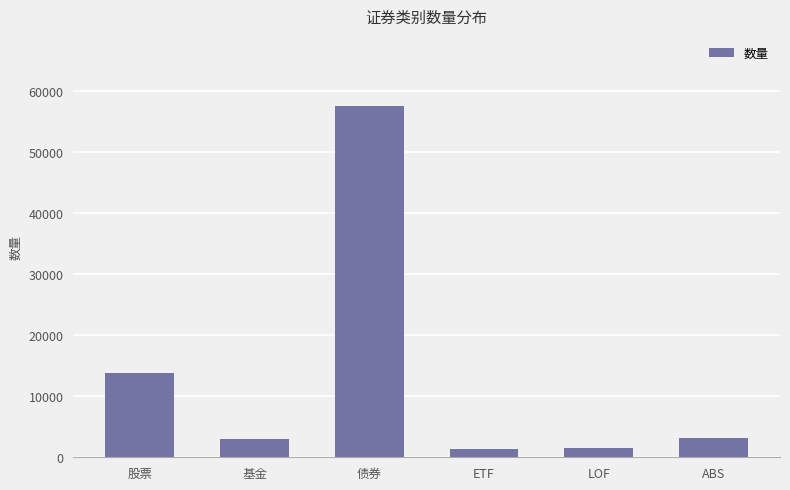

What is the label of the 6th bar from the right?

股票